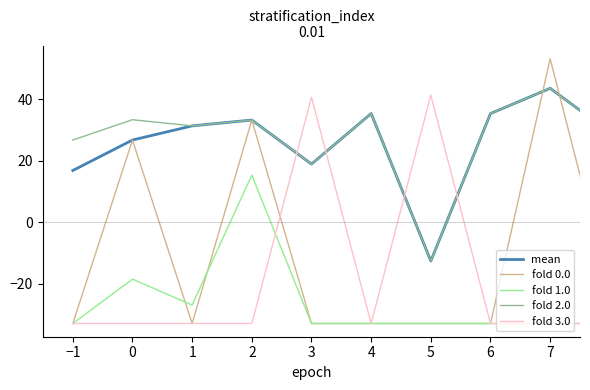

What are all the series names shown in the legend?

mean, fold 0.0, fold 1.0, fold 2.0, fold 3.0